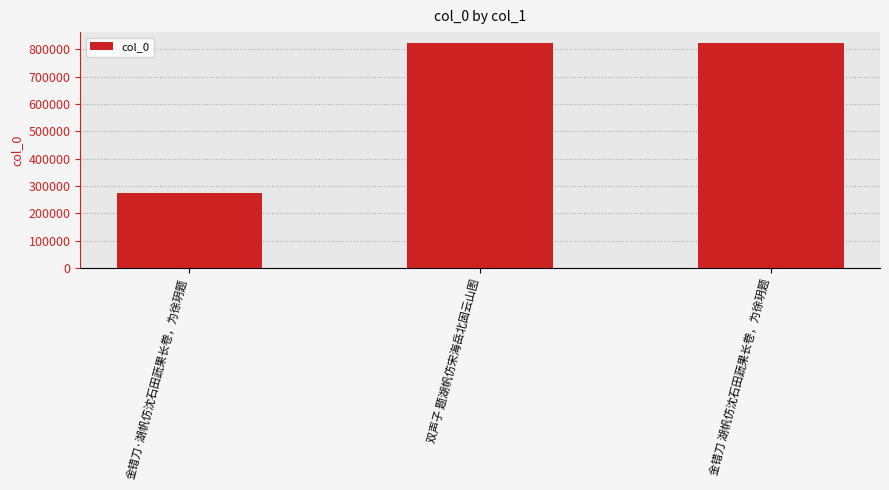

What is the value of the 3rd bar from the left?

822298